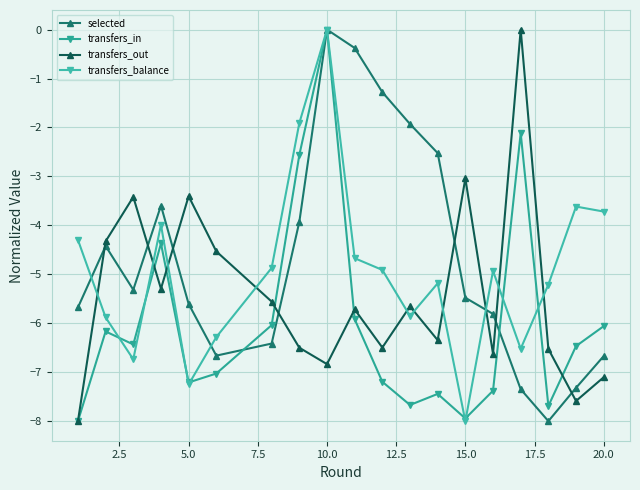

In selected, how many points are lower than both neighbors (excluding endpoints)?

3